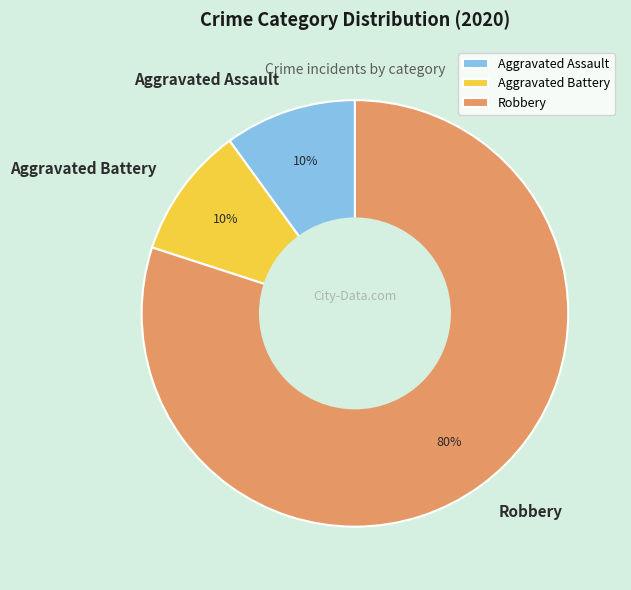

Count the number of slices in the pie.

3